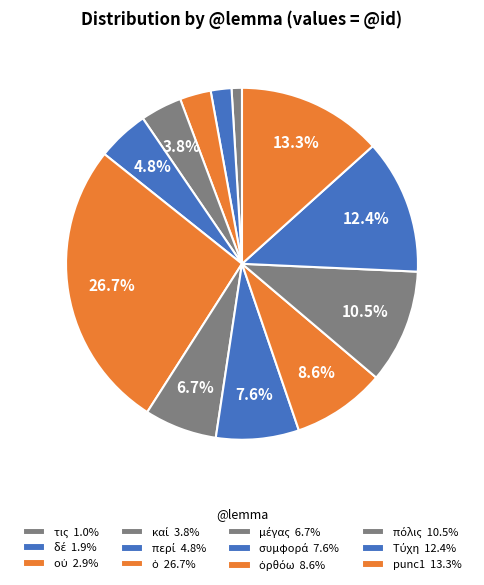

Count the number of slices in the pie.

12